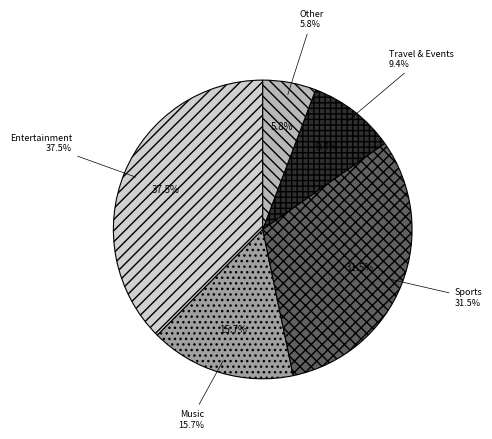

What portion of the pie excludes Howto & Style?

100.0%